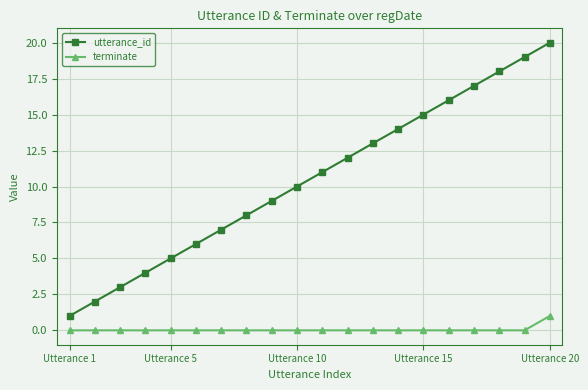

What is the difference between the maximum and second lowest values in the terminate series?

1